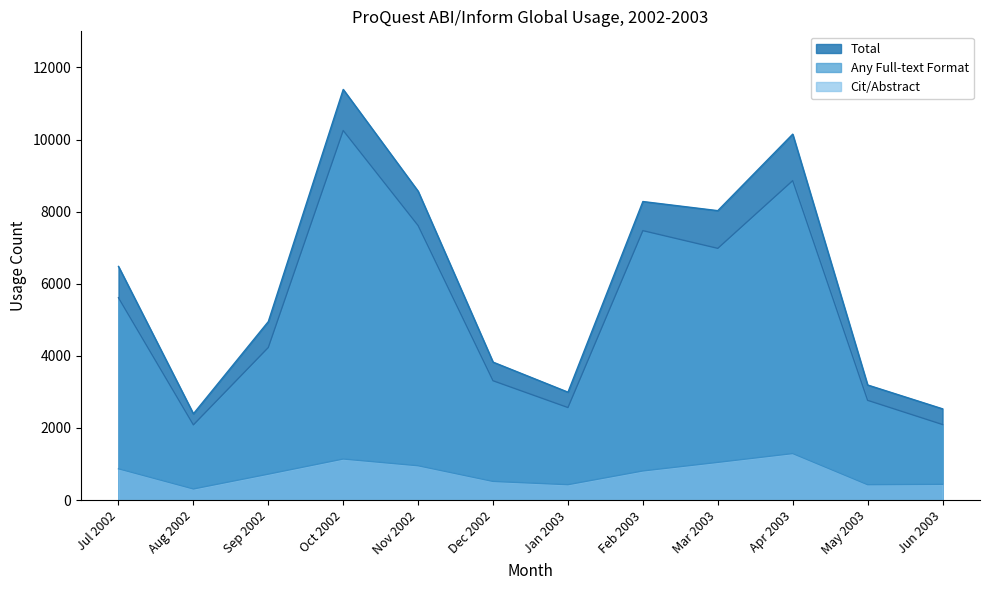

Which series has the widest spread of values?

Total